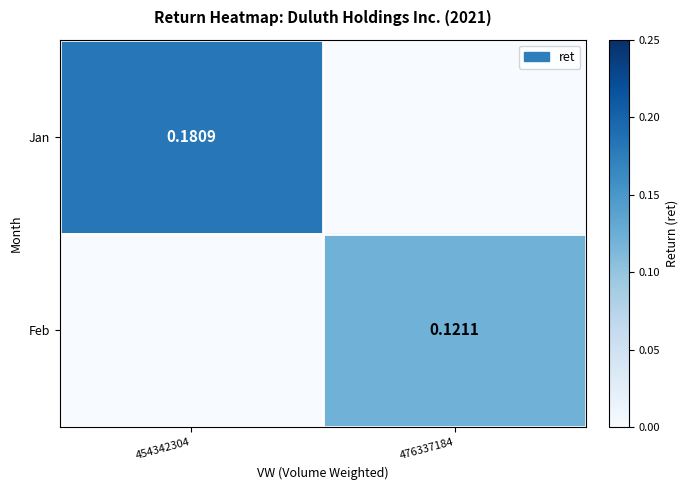

Is the value of Feb at 476337184 greater than the value of Jan at 454342304?

No